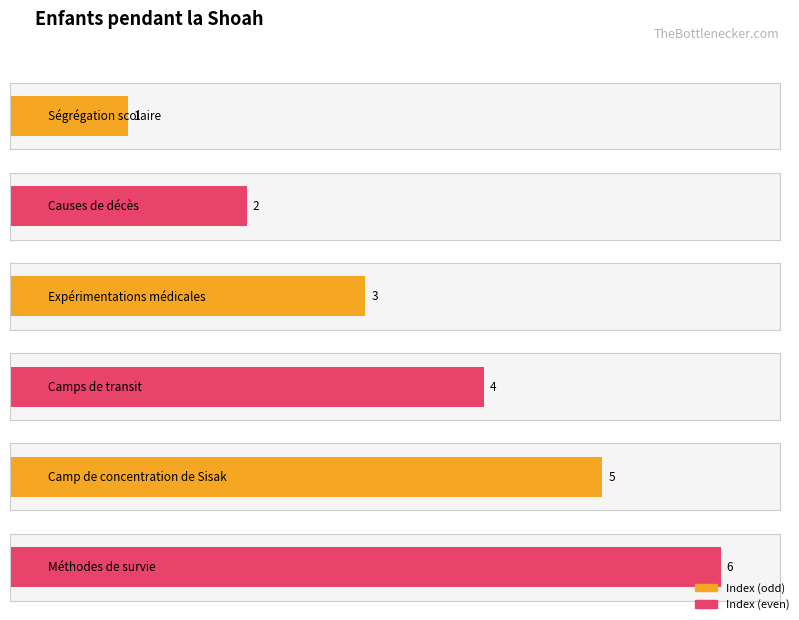

What is the average value?

3